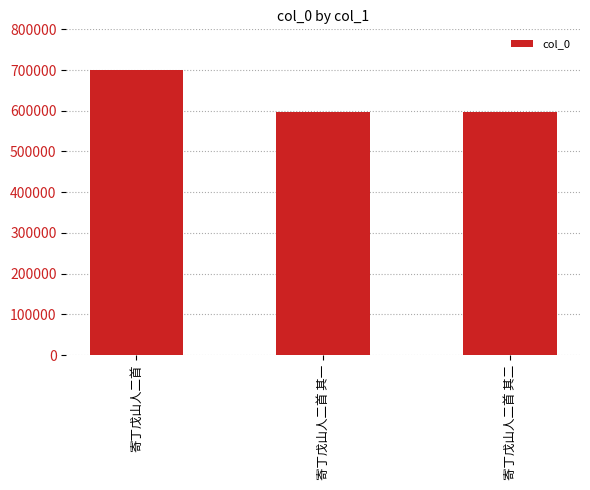

Which label corresponds to the largest value in the chart?

寄丁戊山人二首